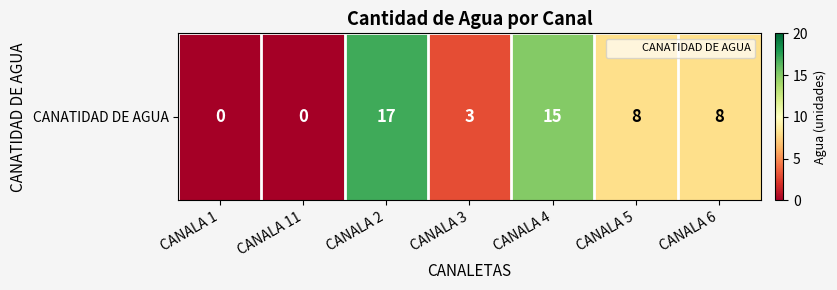

Is it true that the value at CANALA 11 is 0?

True